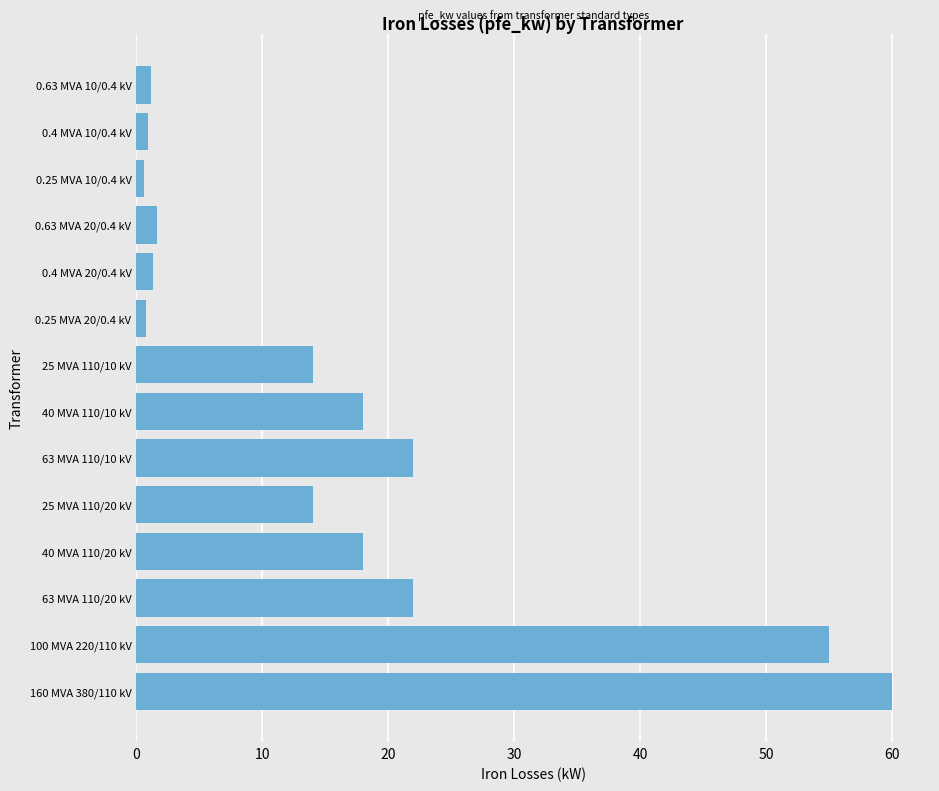

Count the number of data series in this chart.

1